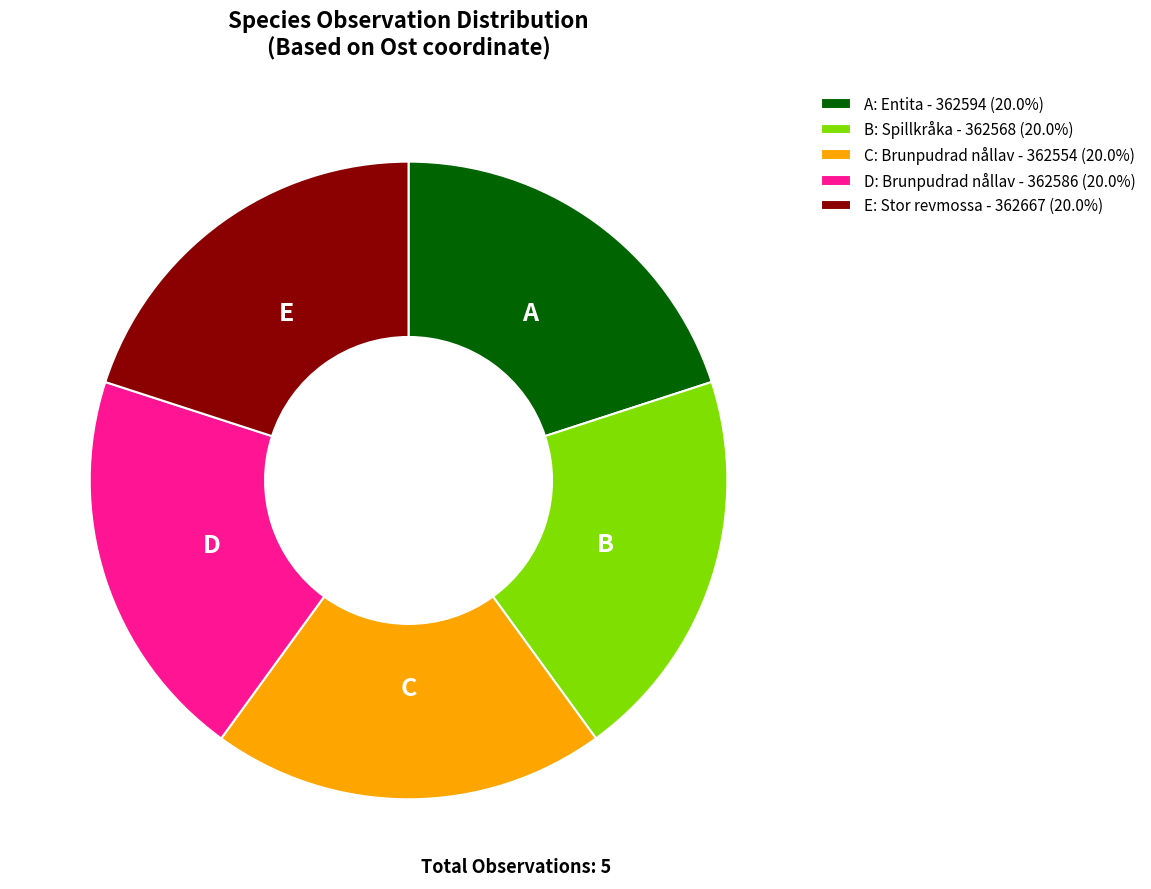

Is there any slice that represents more than half of the pie?

No